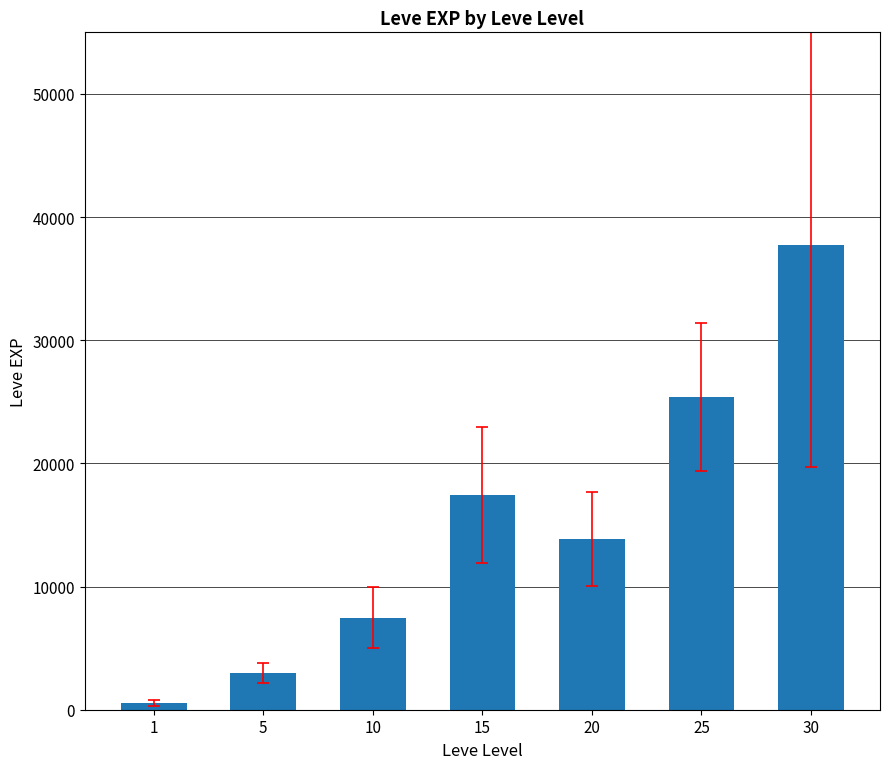

Between 20 and 1, which is larger?

20